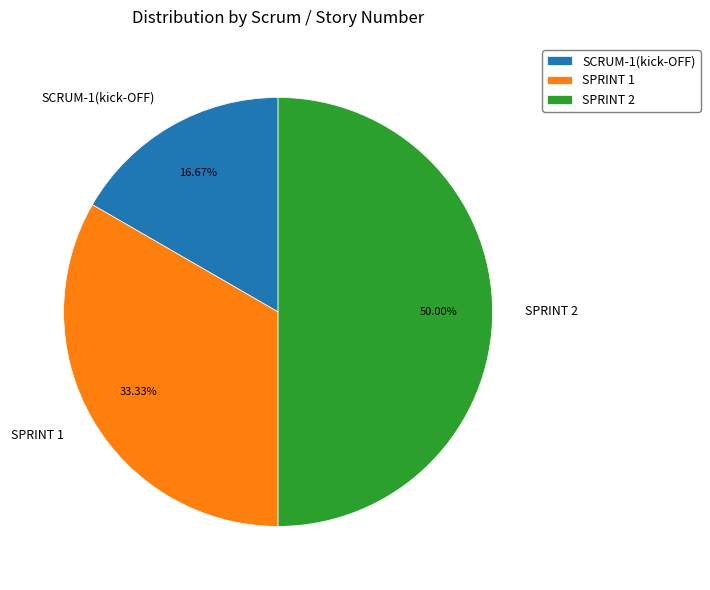

Is it true that SPRINT 1 is 33% of the pie?

True